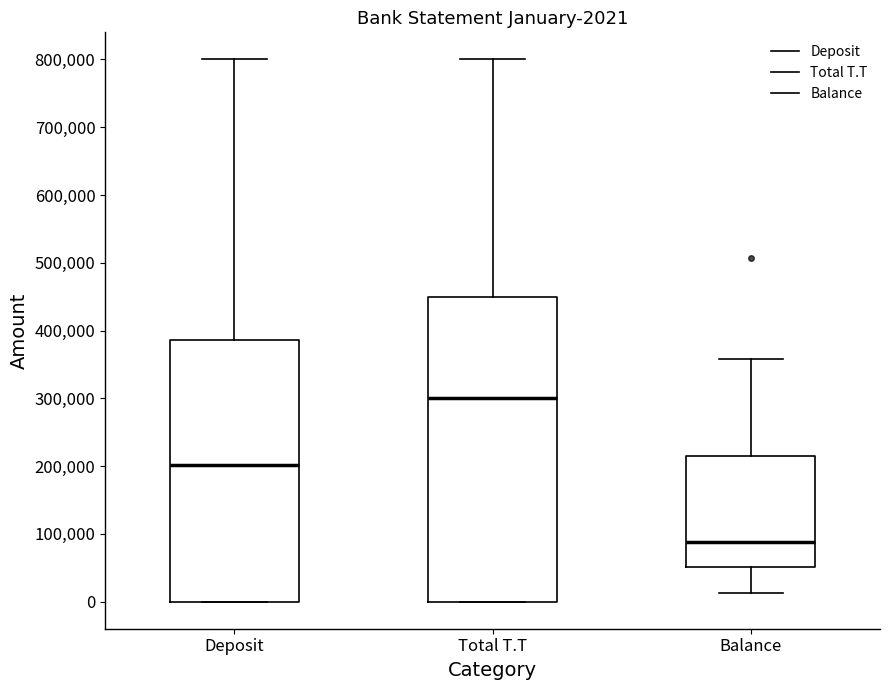

Which box is the tallest, from its lower edge to its upper edge?

Total T.T